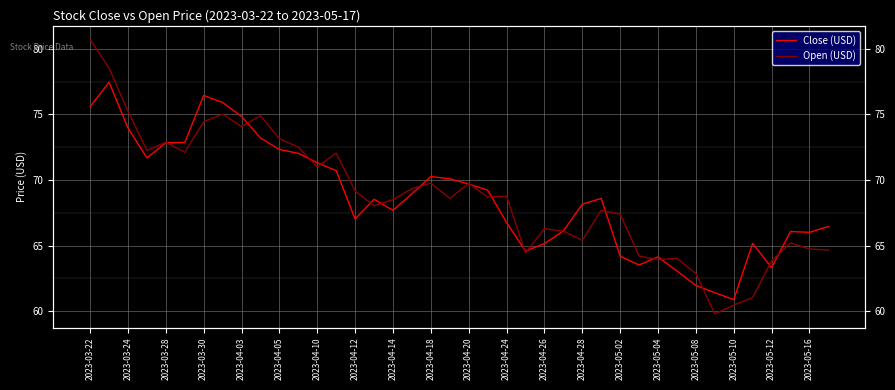

In Close (USD), how many points are lower than both neighbors (excluding endpoints)?

8